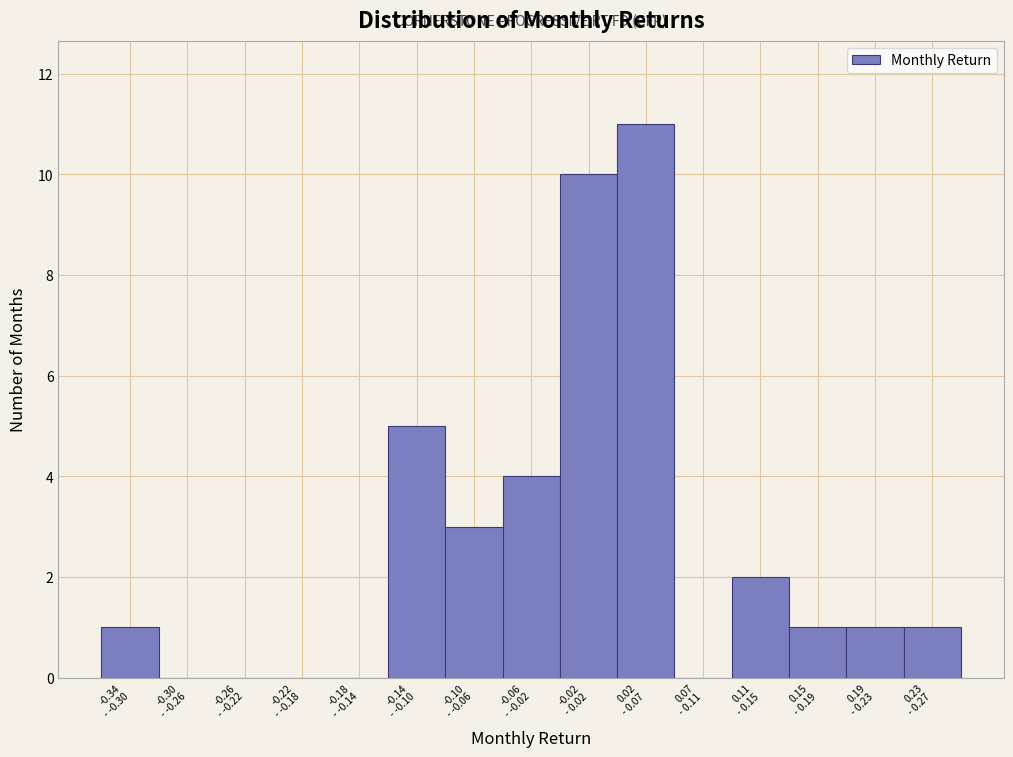

What is the maximum value shown in the chart?

11